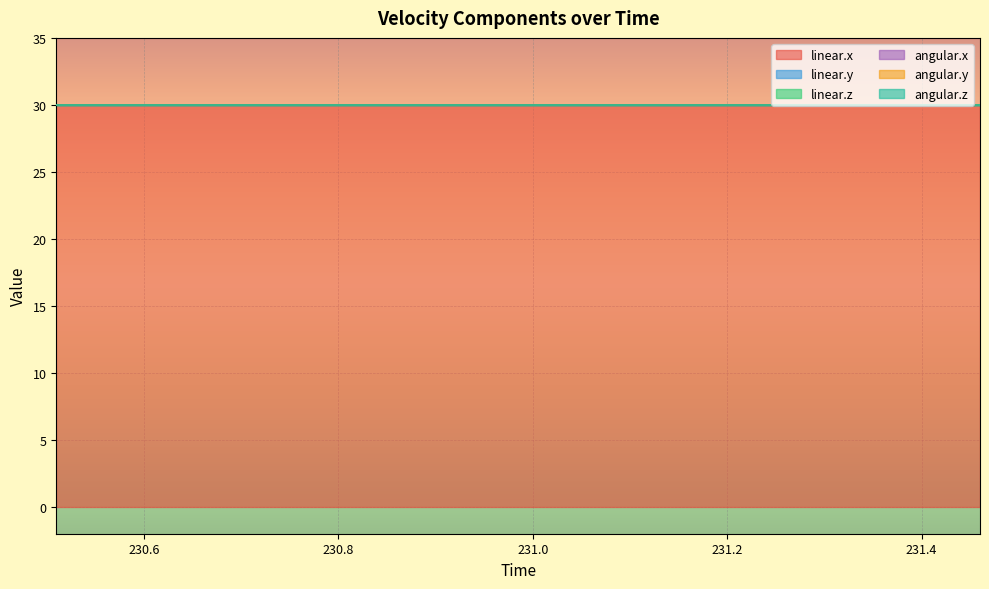

Which series has the widest spread of values?

linear.x